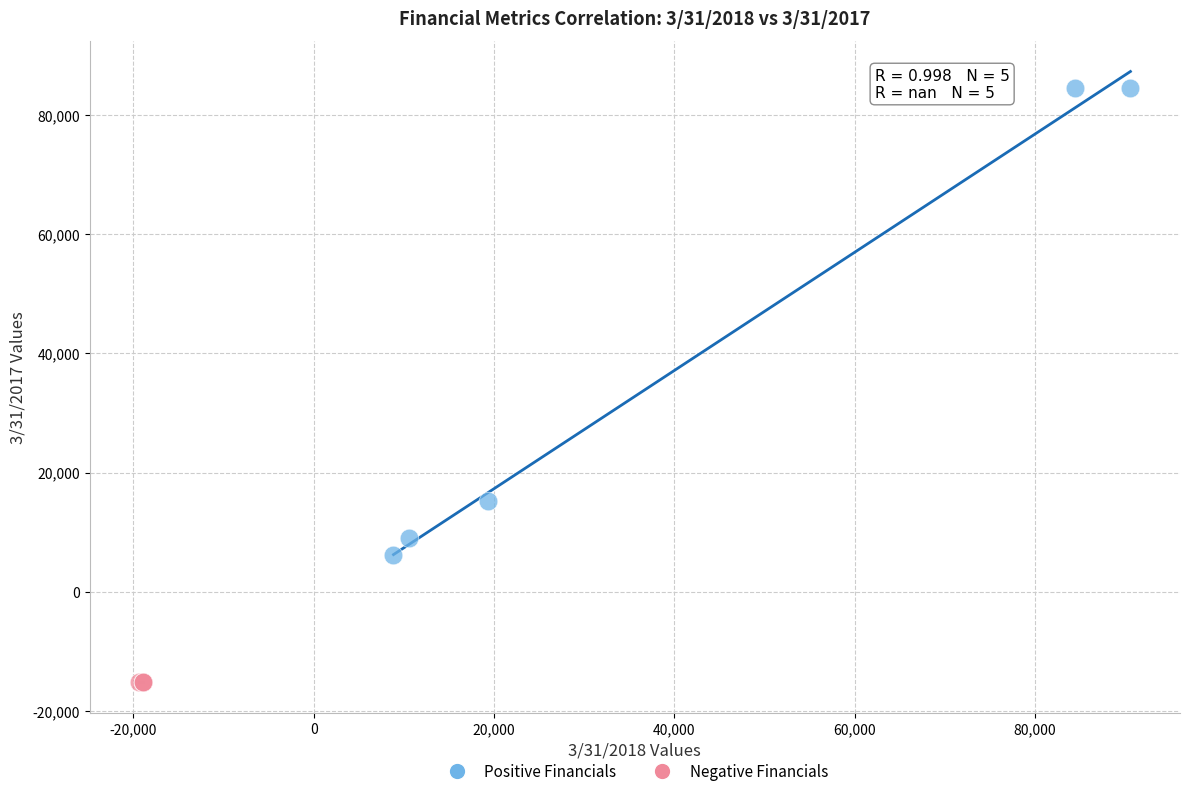

Which series contains the highest Y value?

Positive Financials